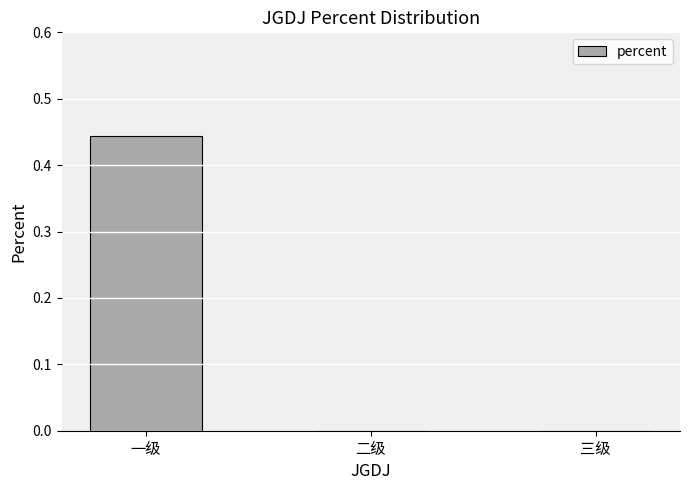

The chart shows a value of 0.0 at 三级. True or false?

True